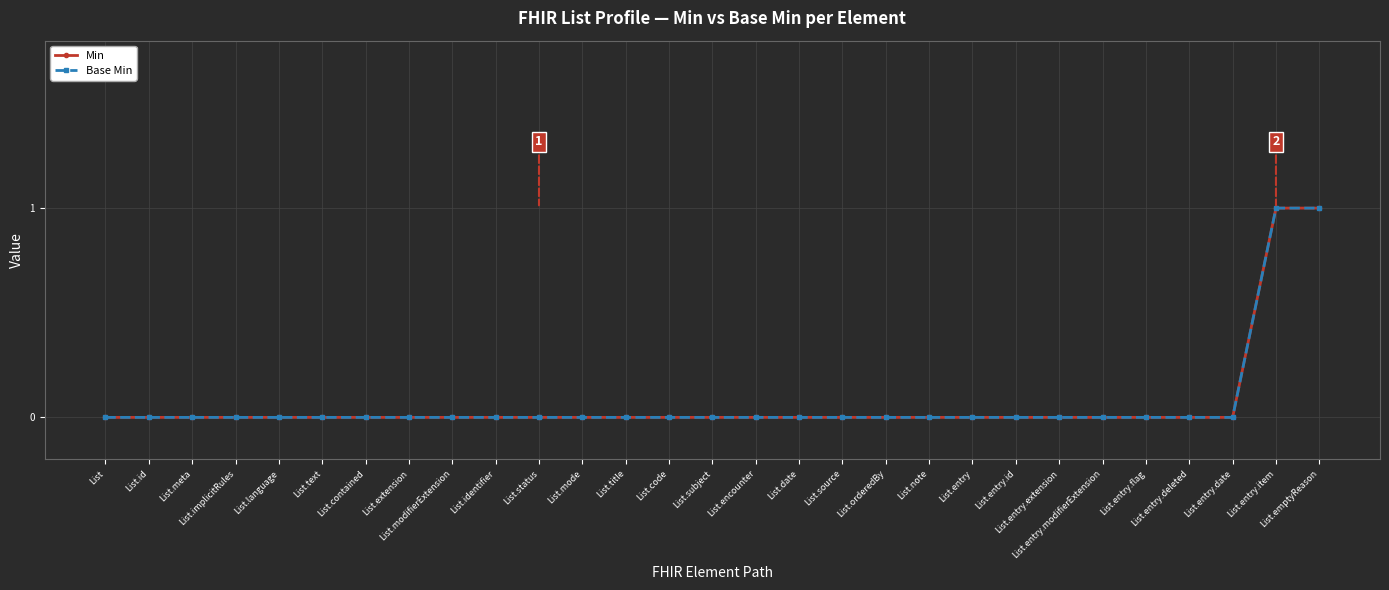

Is this an area chart (filled region under the line)?

No